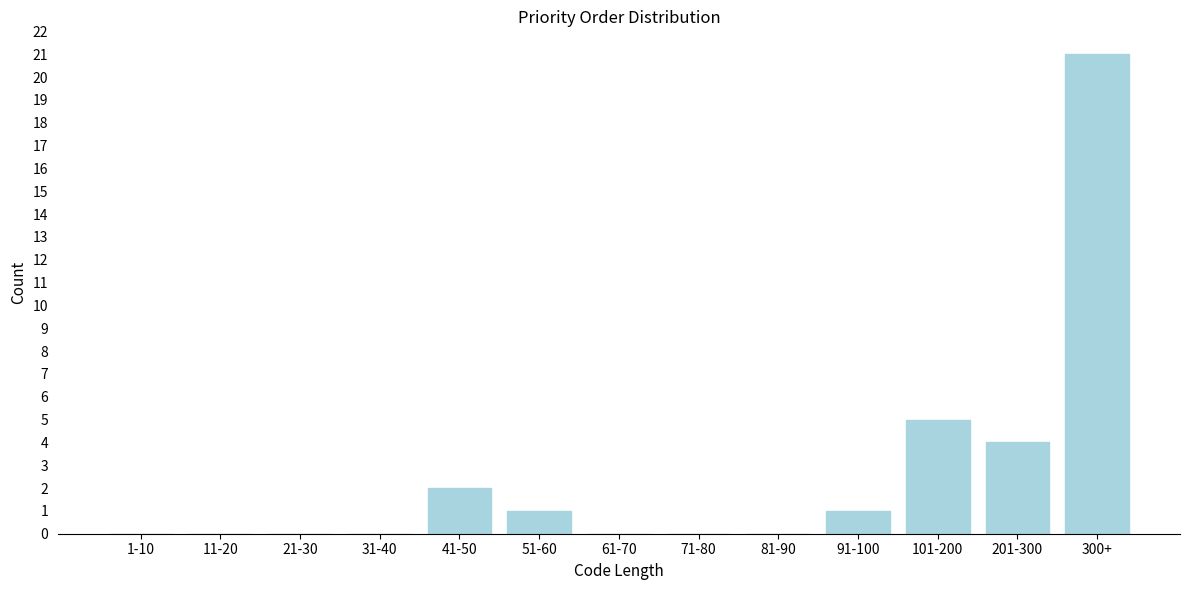

Reading left to right, list all the values displayed in this chart.

1-10=0	11-20=0	21-30=0	31-40=0	41-50=2	51-60=1	61-70=0	71-80=0	81-90=0	91-100=1	101-200=5	201-300=4	300+=21